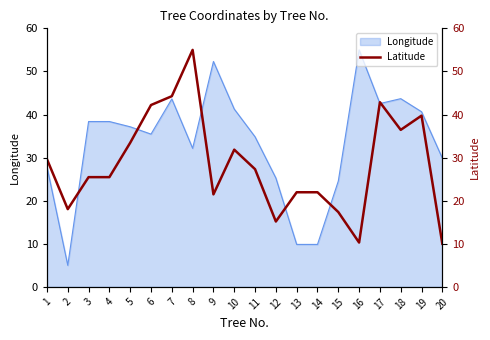

Is it true that Longitude equals 41.3 at 10?

True